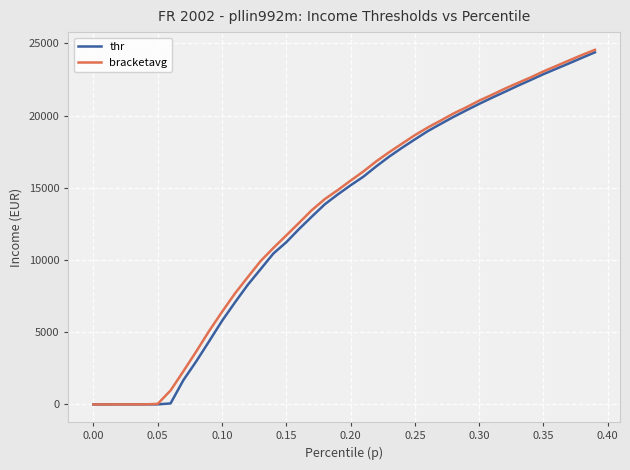

What is the sum of all thr values?

520549.2